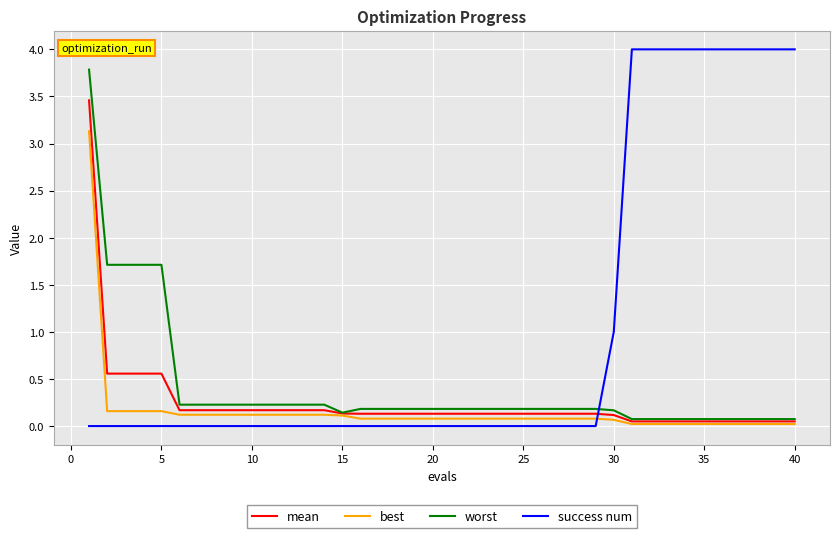

True or false: success num and best intersect in this chart.

True